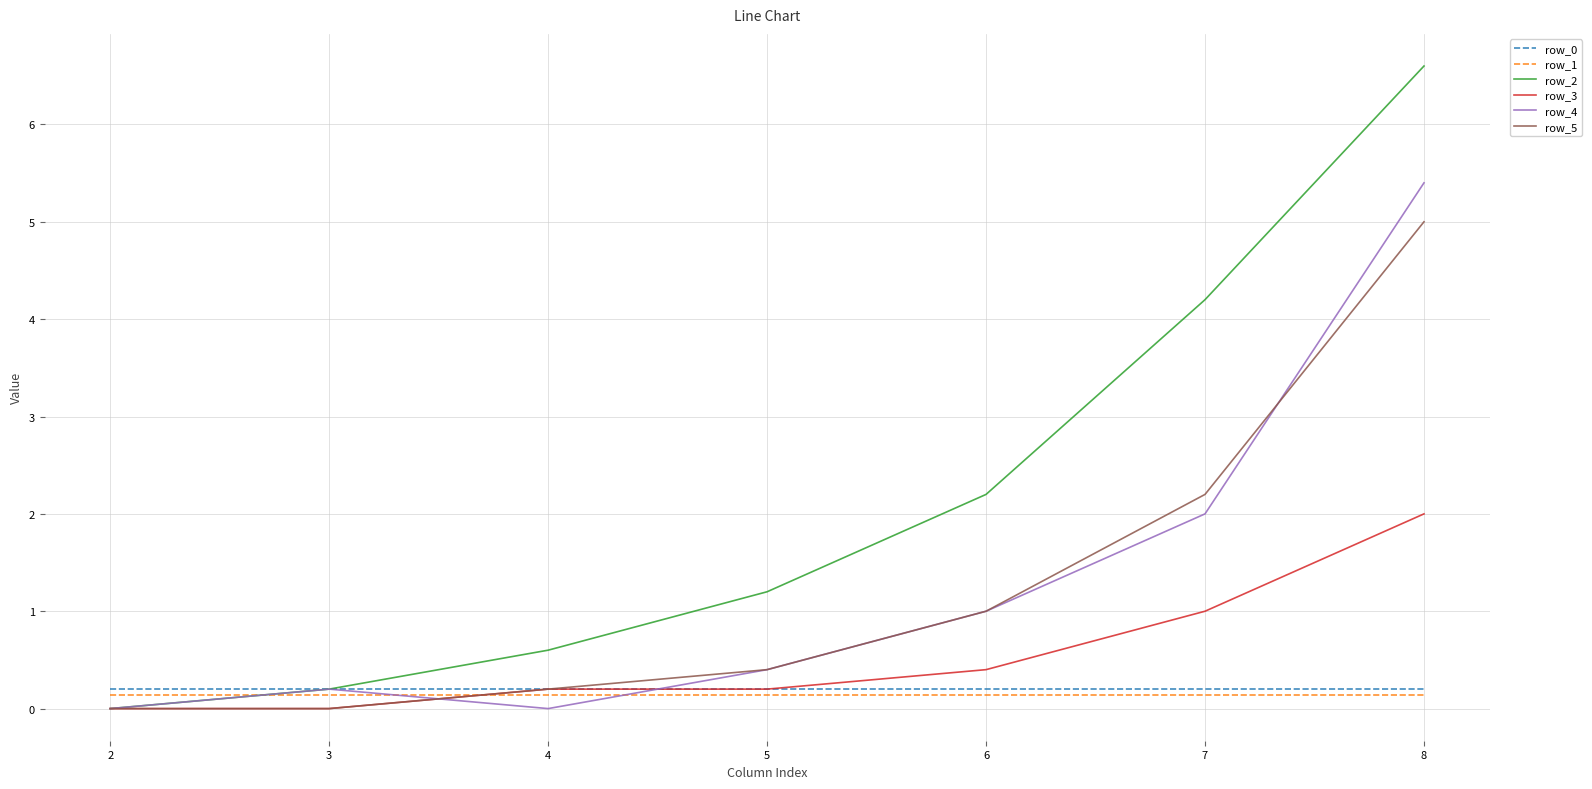

The row_5 series shows 0.0 at 2. True or false?

True